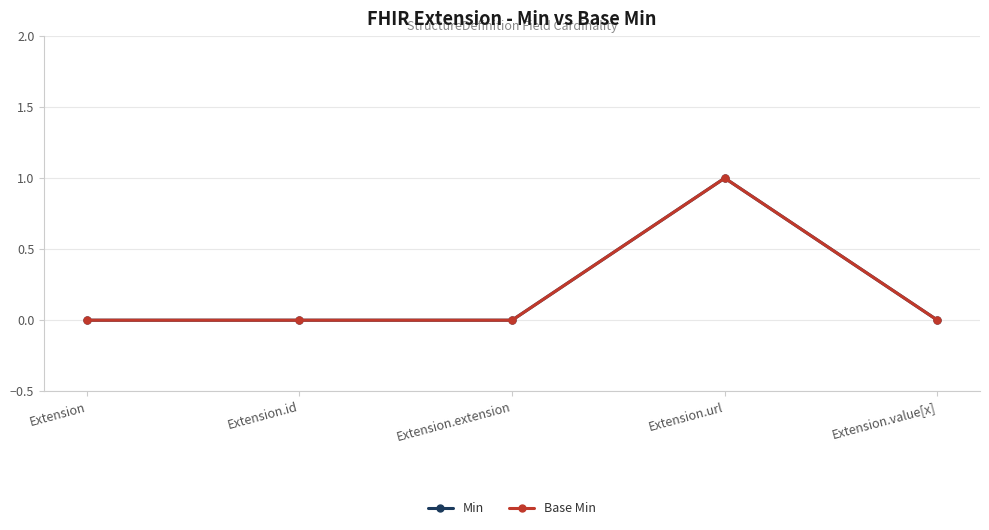

True or false: Base Min and Min intersect in this chart.

False